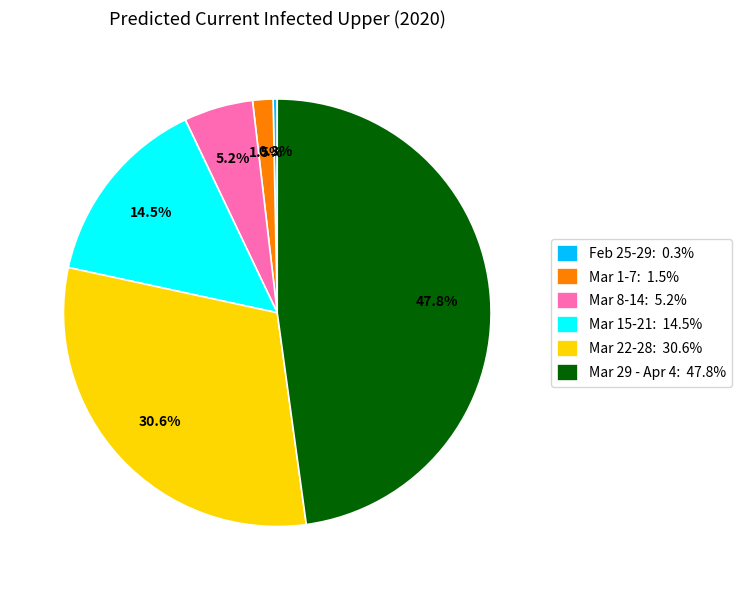

Rank the categories by value from lowest to highest.

Feb 25-29: 0.3%, Mar 1-7: 1.5%, Mar 8-14: 5.2%, Mar 15-21: 14.5%, Mar 22-28: 30.6%, Mar 29 - Apr 4: 47.8%